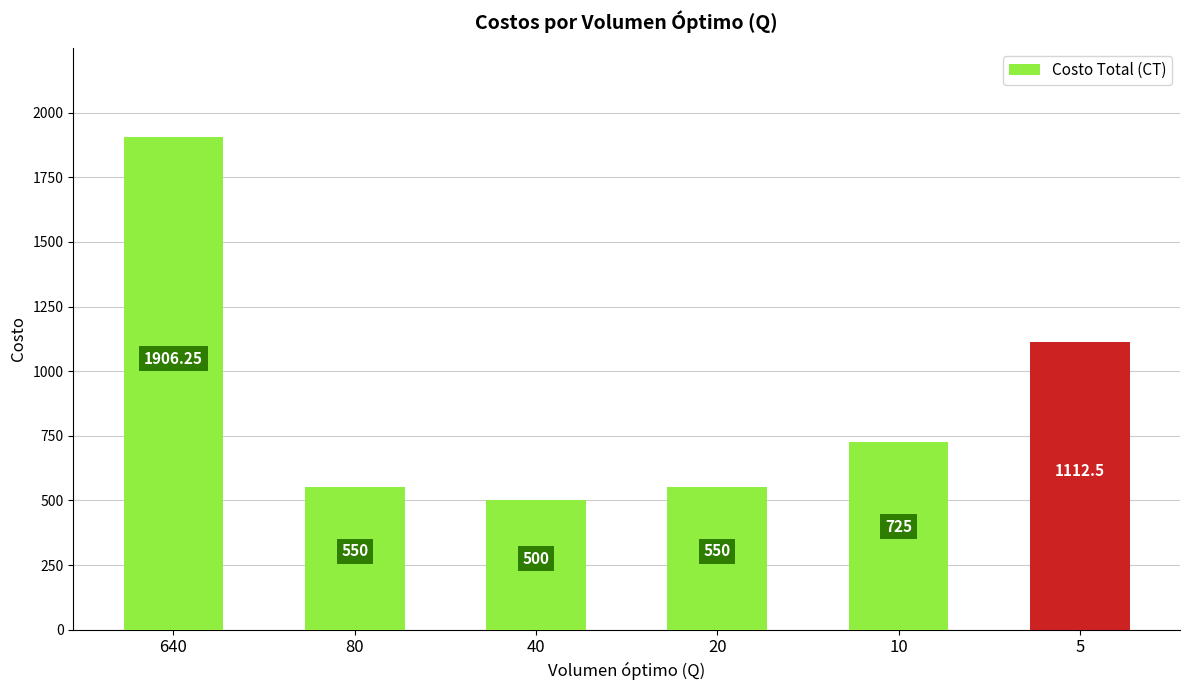

The value at 80 is 550.0. True or false?

True